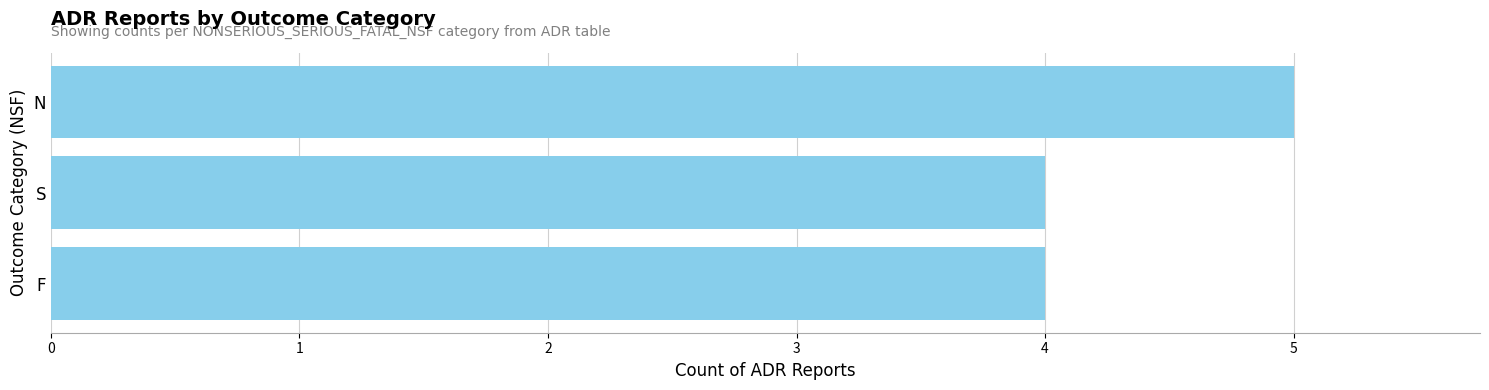

The value at S is 6. True or false?

False